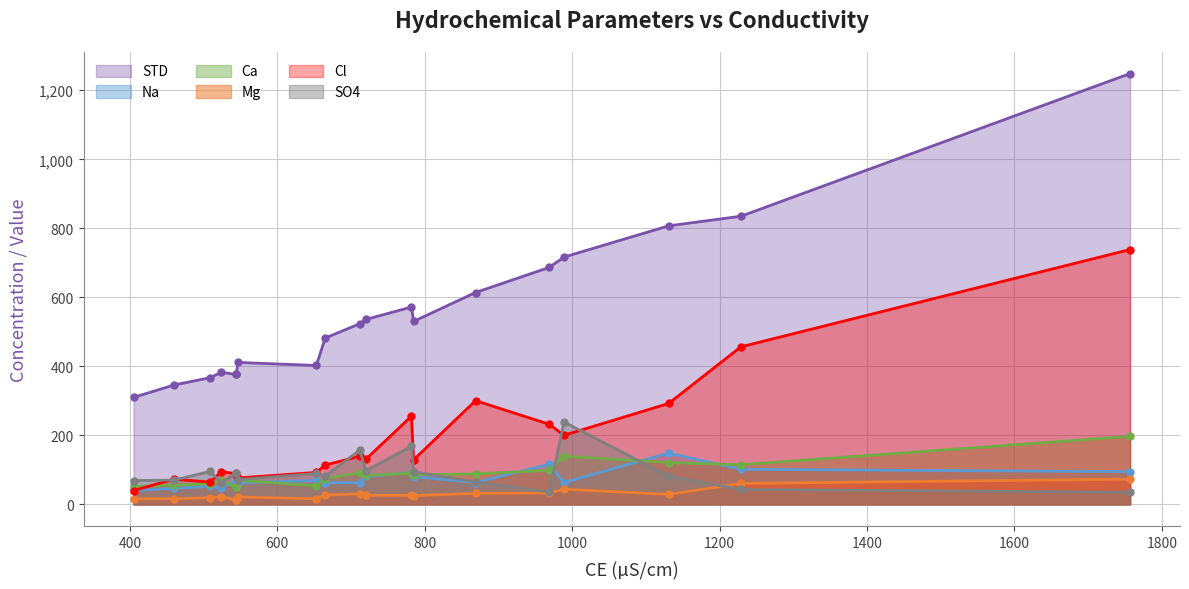

What is the value of the Mg point at the 19th from the left?

26.2